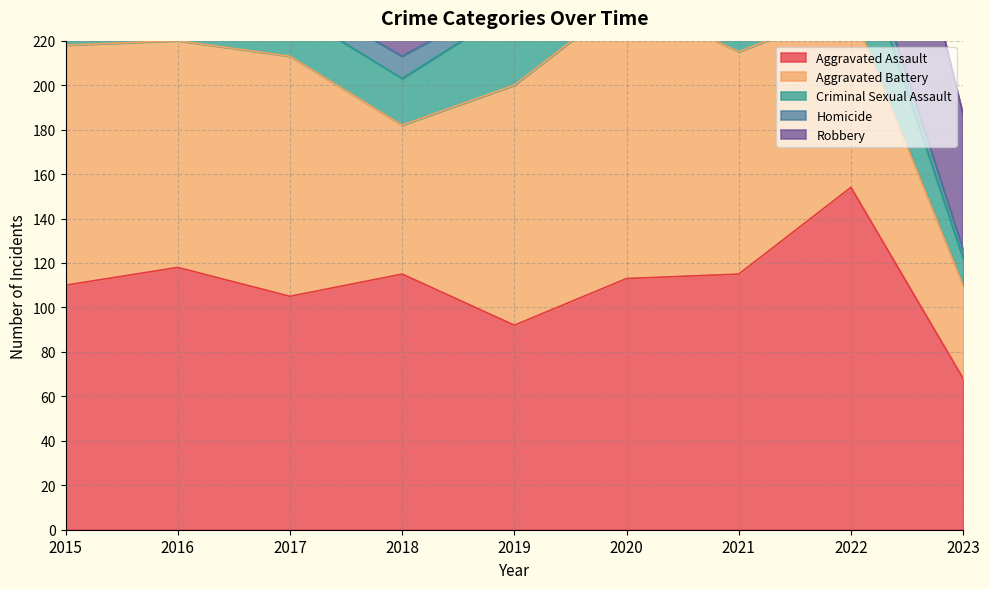

Which series has the largest range (max minus min)?

Robbery